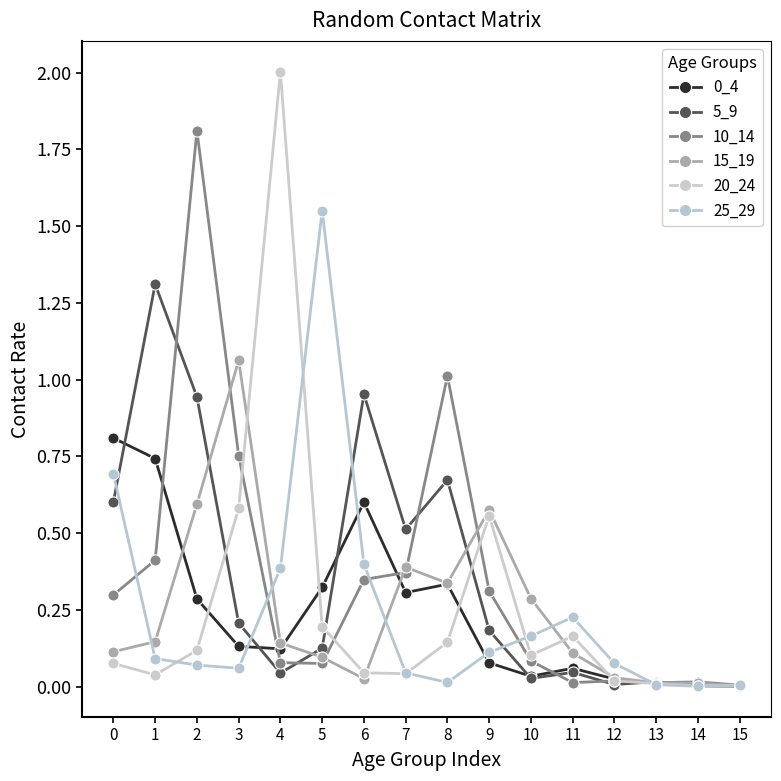

How many distinct data groups are displayed?

6